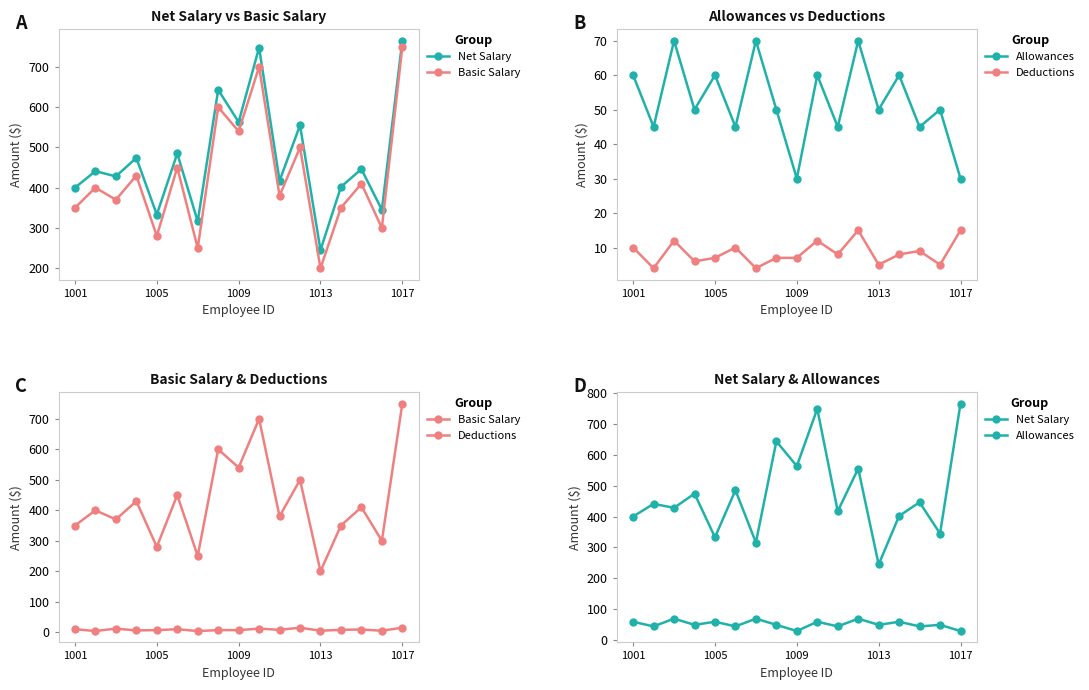

At 15, list the series in order from smallest to largest.

Deductions, Allowances, Basic Salary, Net Salary